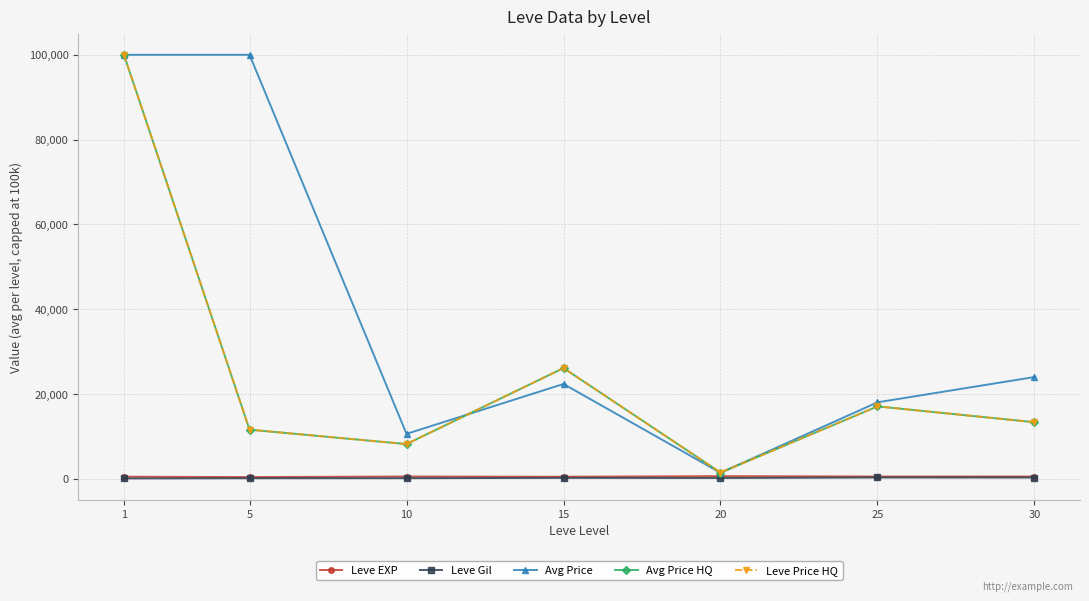

What is the value of the Leve Price HQ point at the 4th from the left?

26137.7